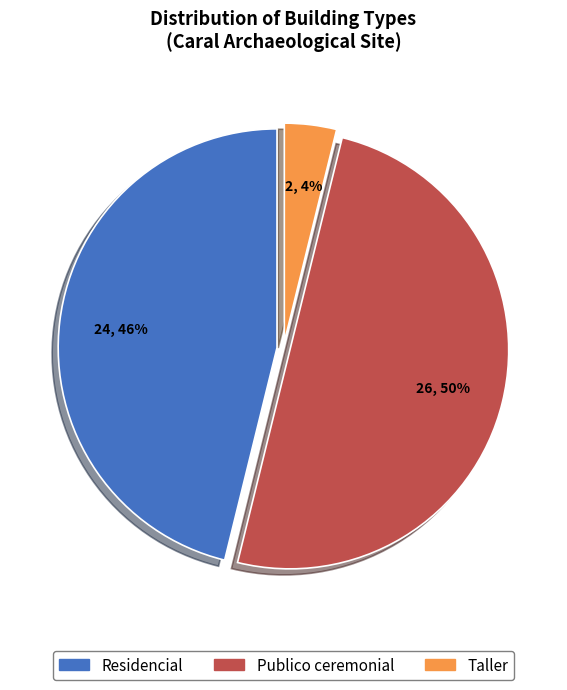

To the nearest percent, what is the difference between the largest and smallest slice percentages?

46%